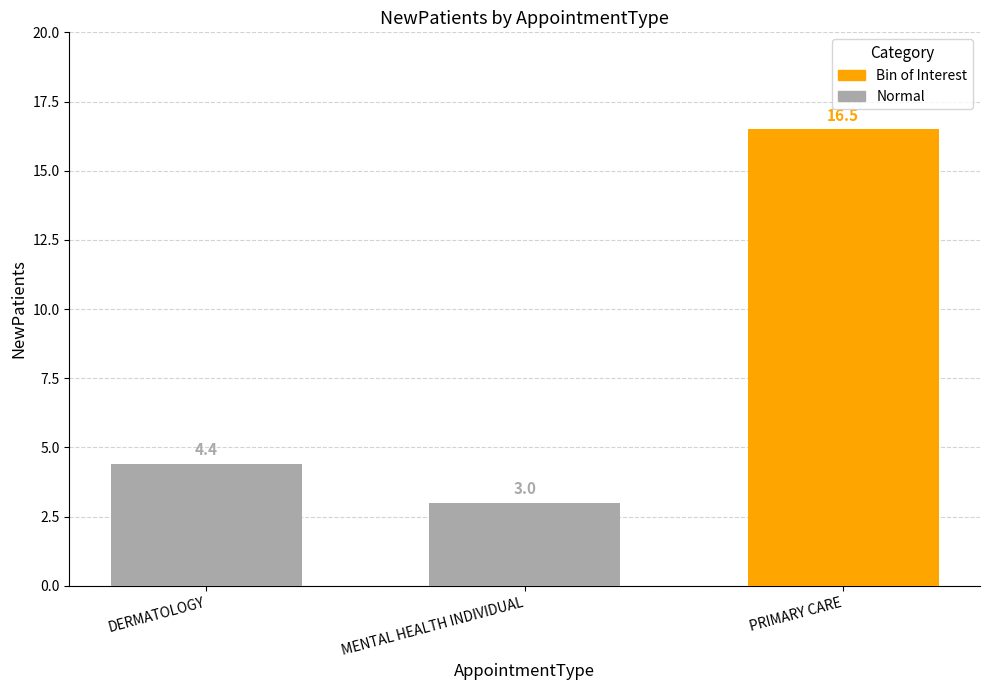

Read the value at DERMATOLOGY.

4.4